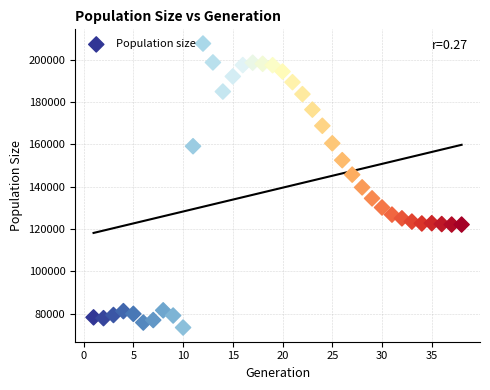

What is the range of Y values (max minus min)?

133993